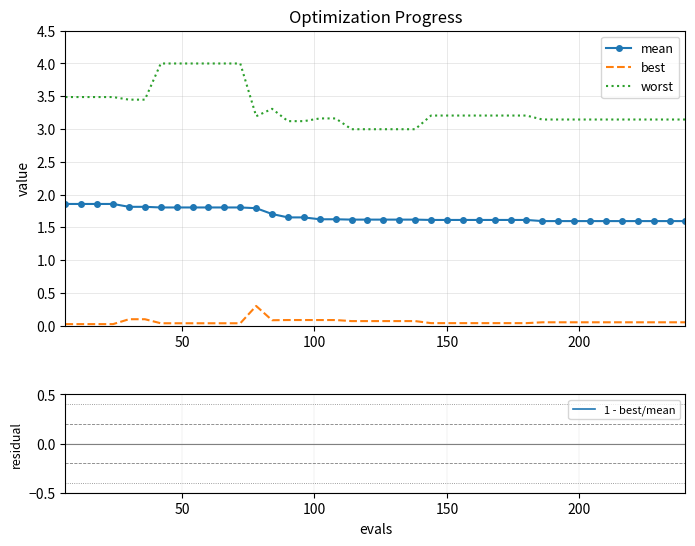

True or false: best and mean cross at least once.

False